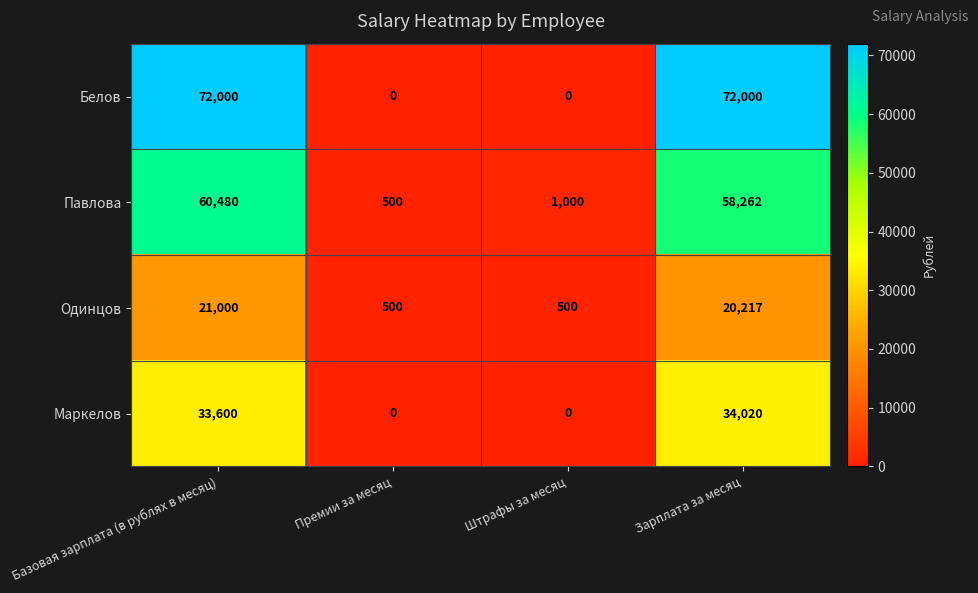

True or false: Павлова has a value of 80205 at Зарплата за месяц.

False